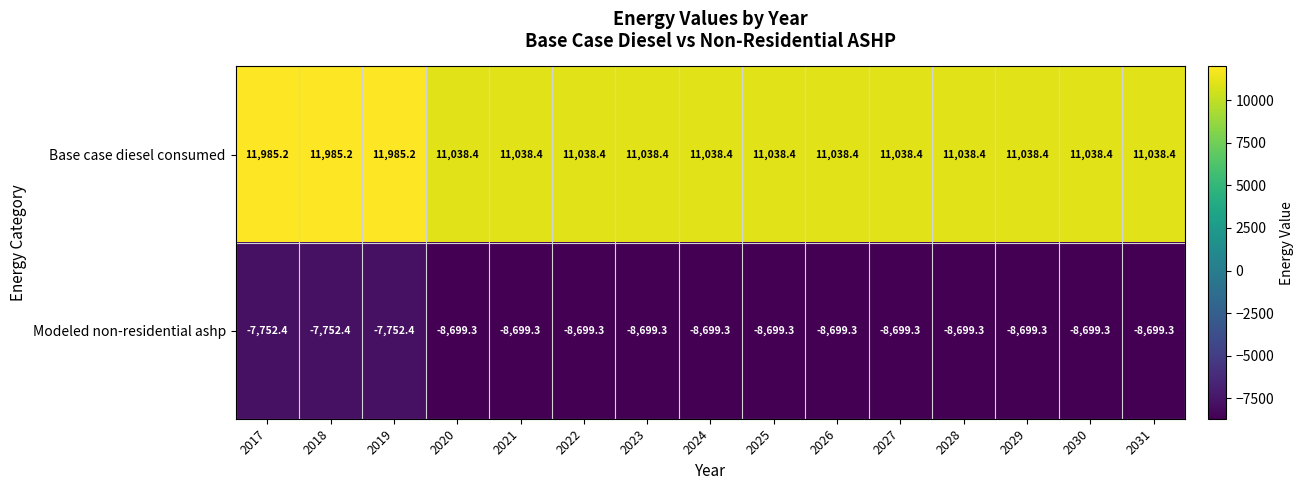

Which series has the largest total across all categories?

Base case diesel consumed